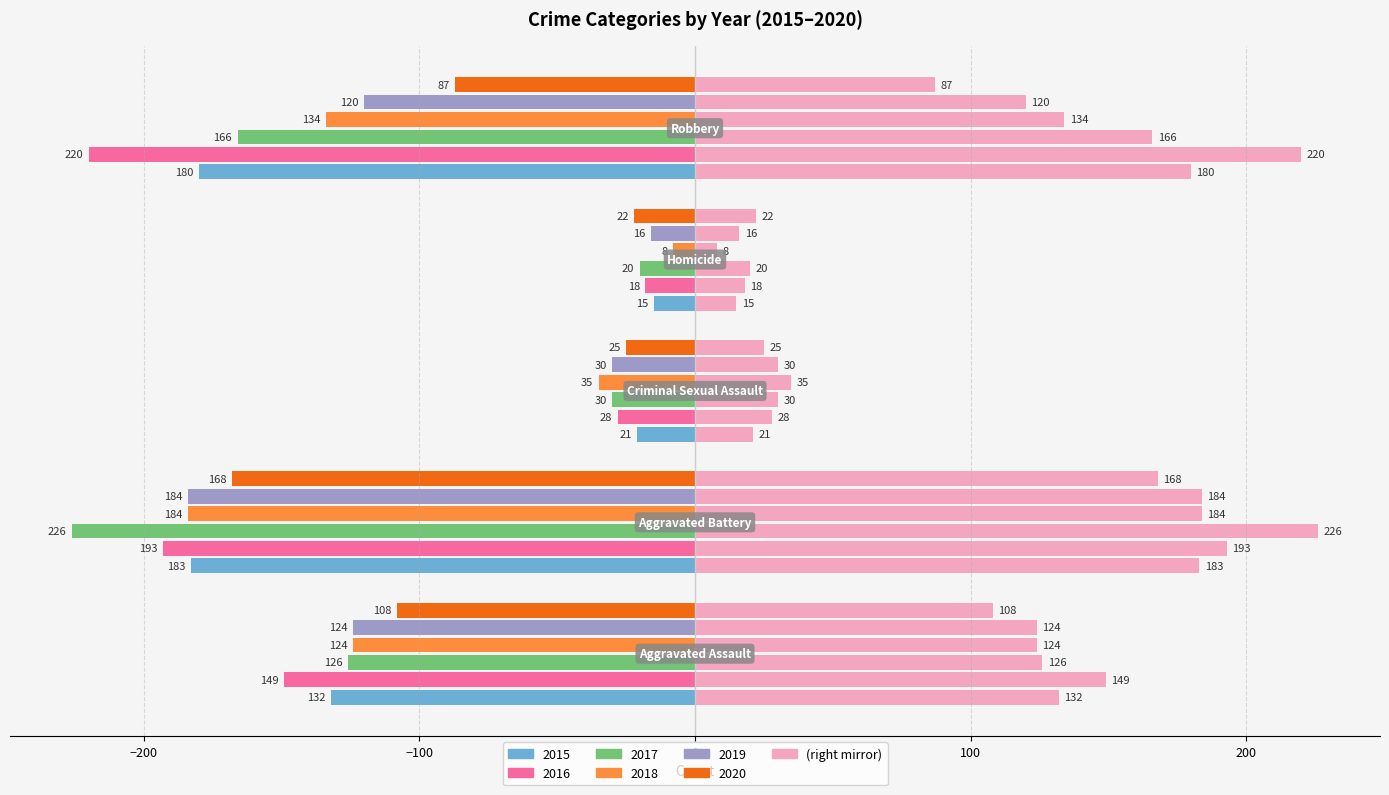

How many series are shown in this chart?

6